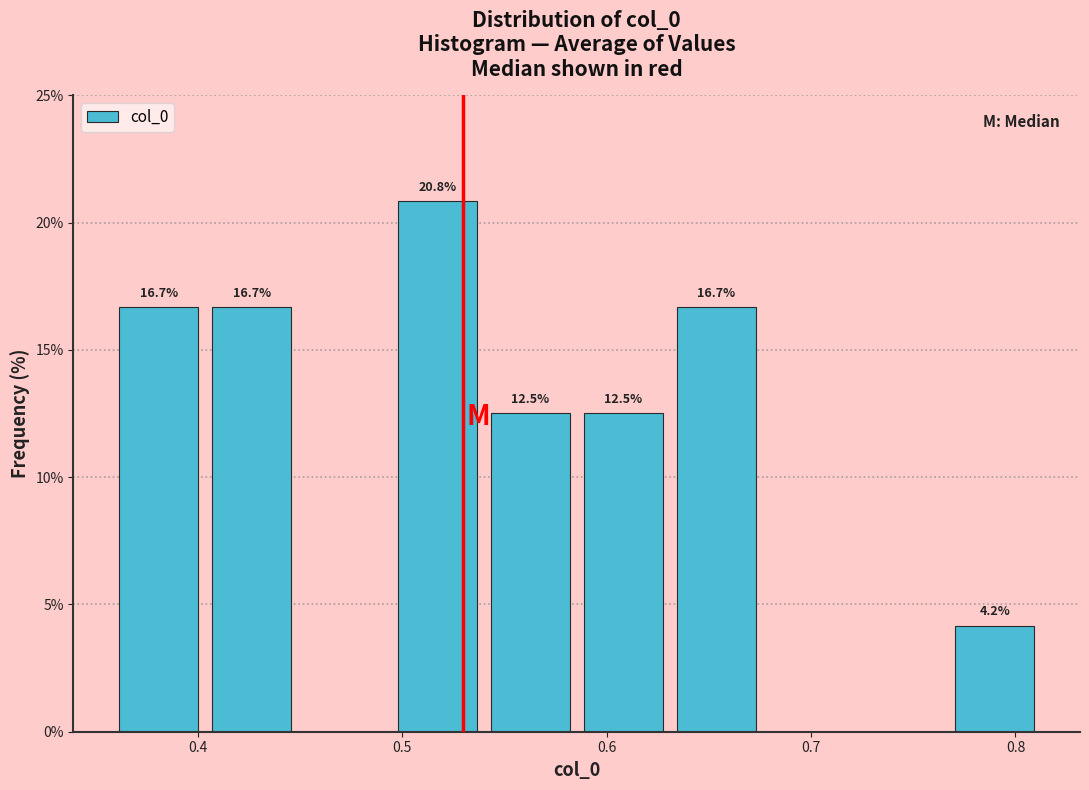

Which range on the x-axis has the tallest bar?

0.49 to 0.54